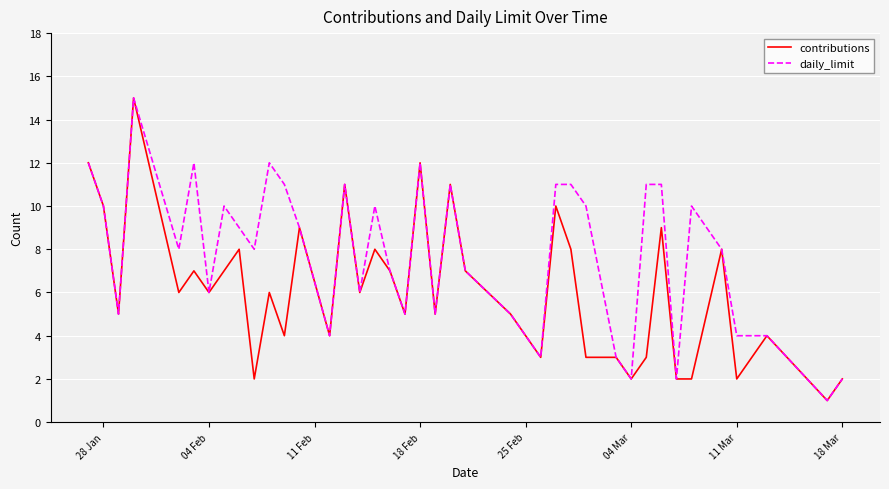

List the series in order of their overall mean, lowest first.

contributions, daily_limit